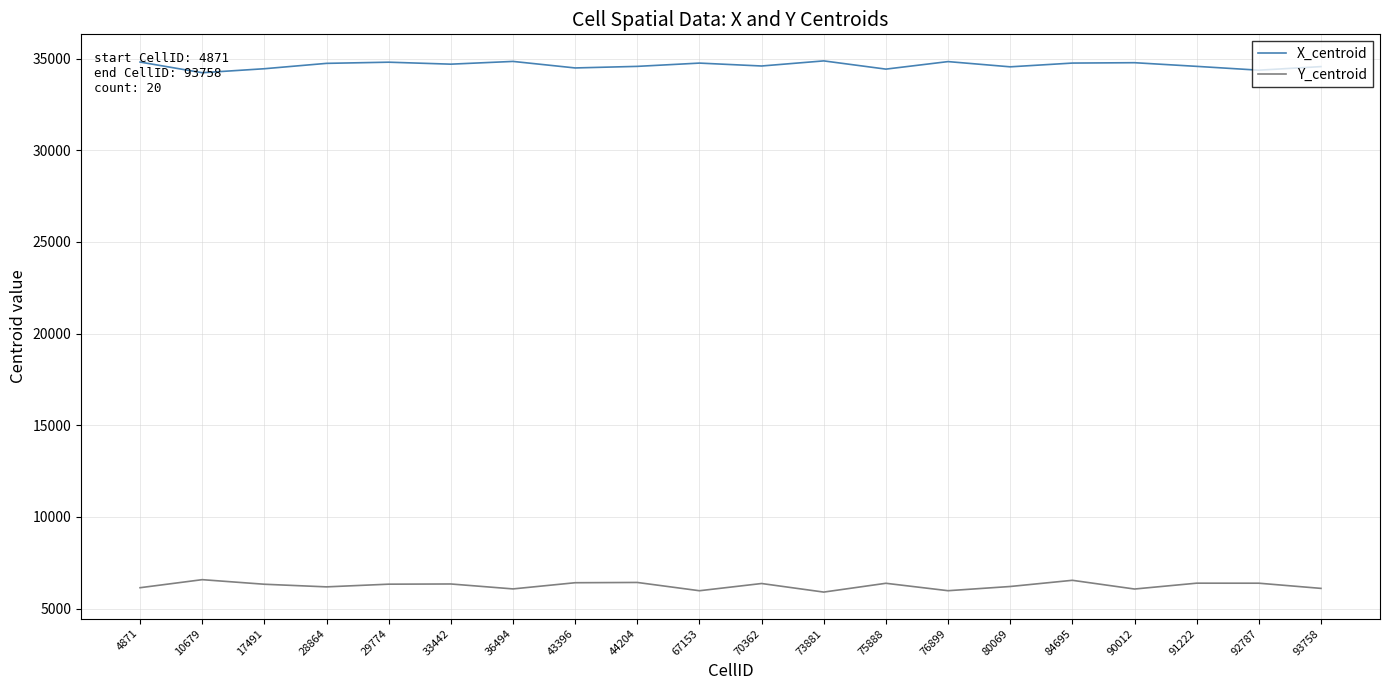

What is the average value of the Y_centroid series?

6254.1